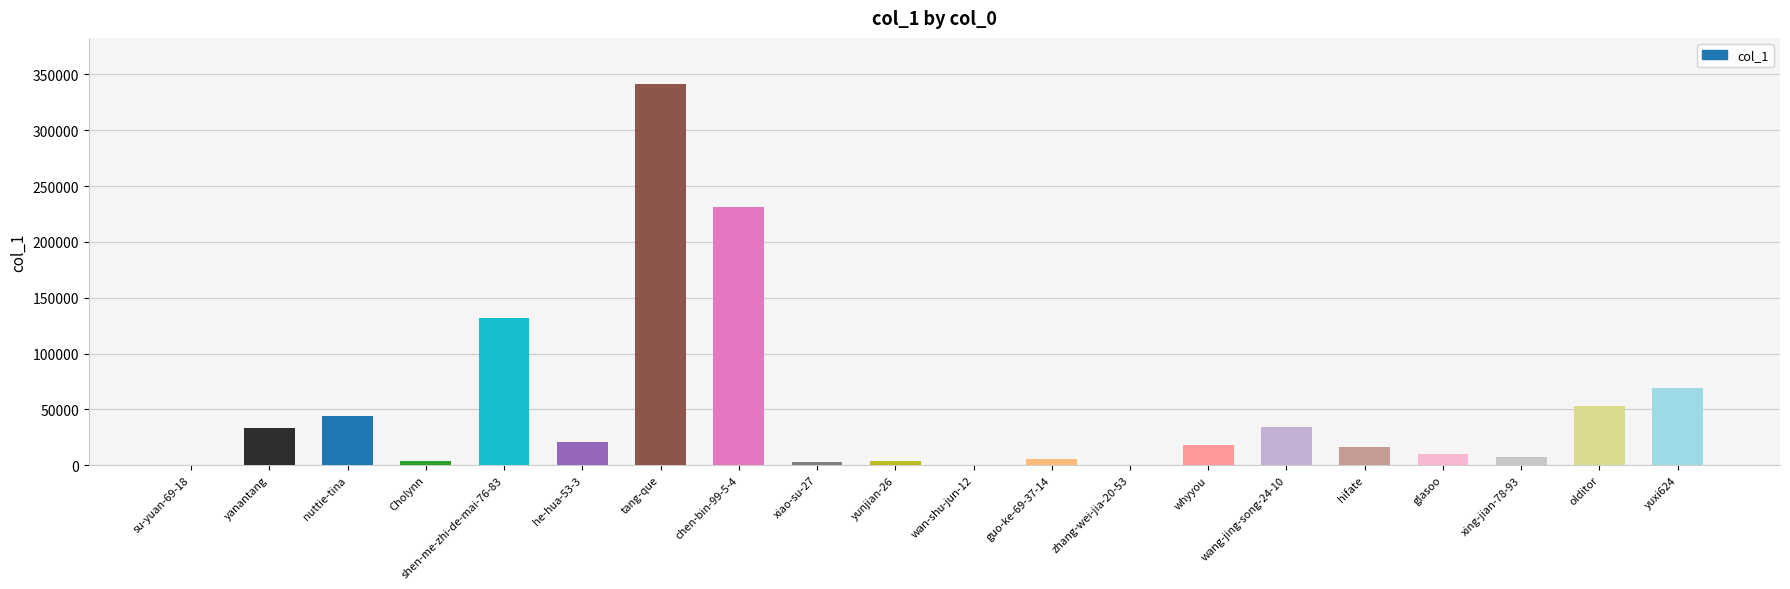

True or false: the data shows 24513 at nuttie-tina.

False